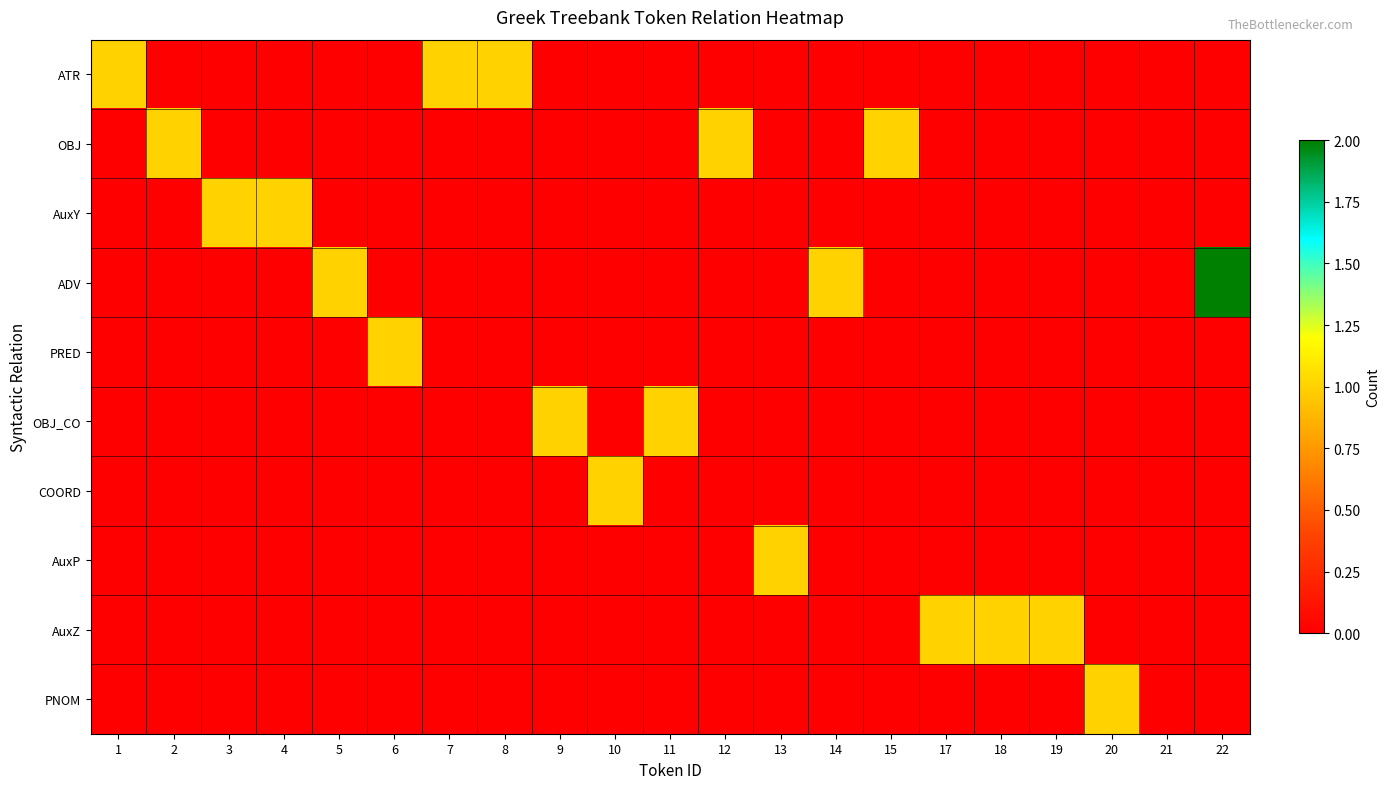

How many distinct data groups are displayed?

10